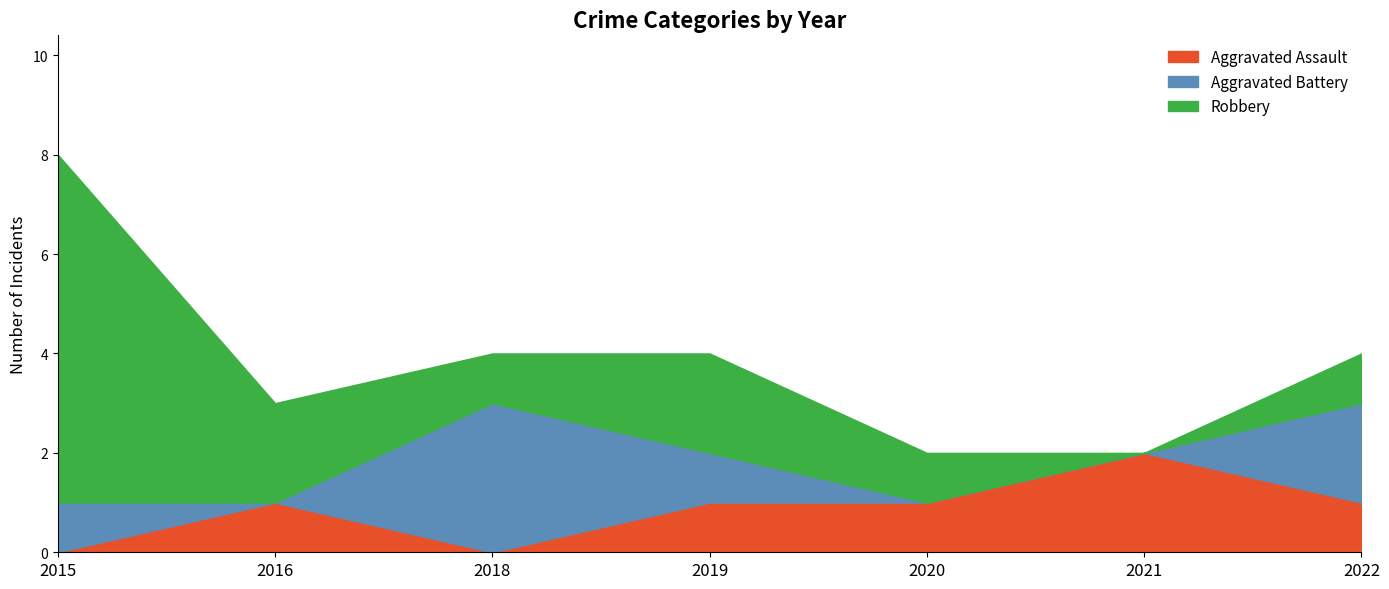

What is the highest value of the Robbery series?

7